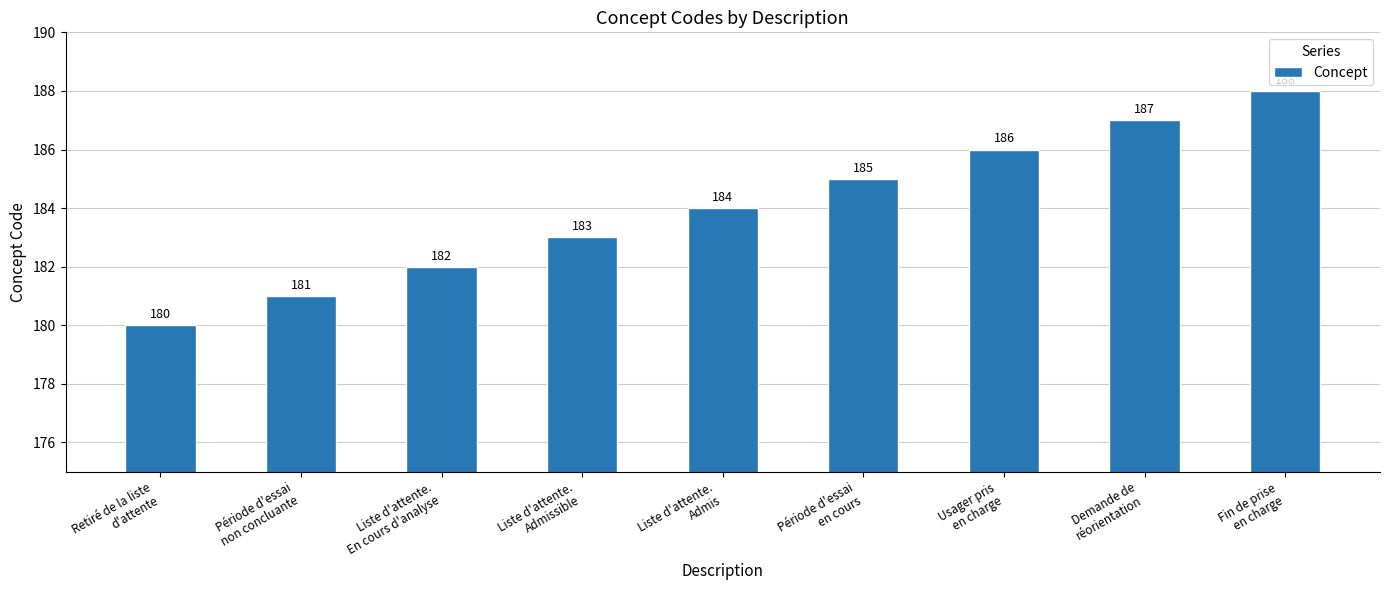

At which category does the chart reach its peak across all series?

Fin de prise
en charge